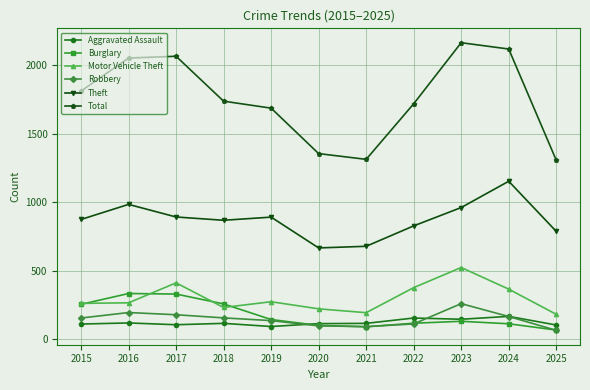

The value of Aggravated Assault at 2022 is 154. True or false?

True